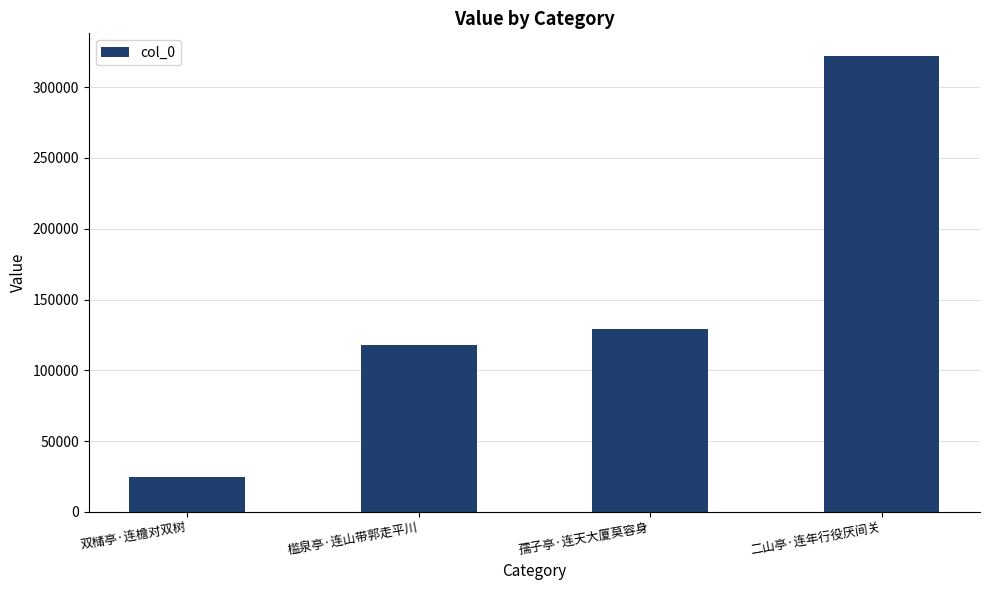

How many bars are there in total?

4